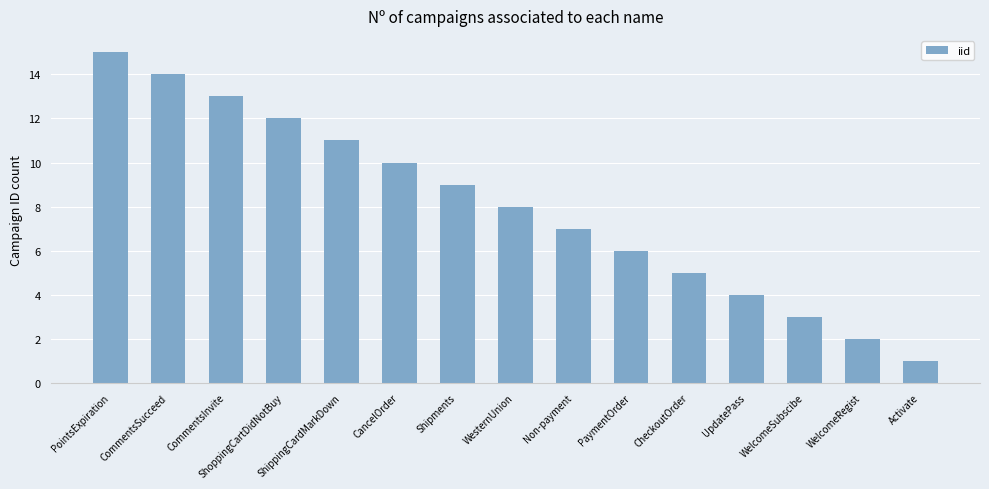

True or false: the data shows 13 at CommentsInvite.

True